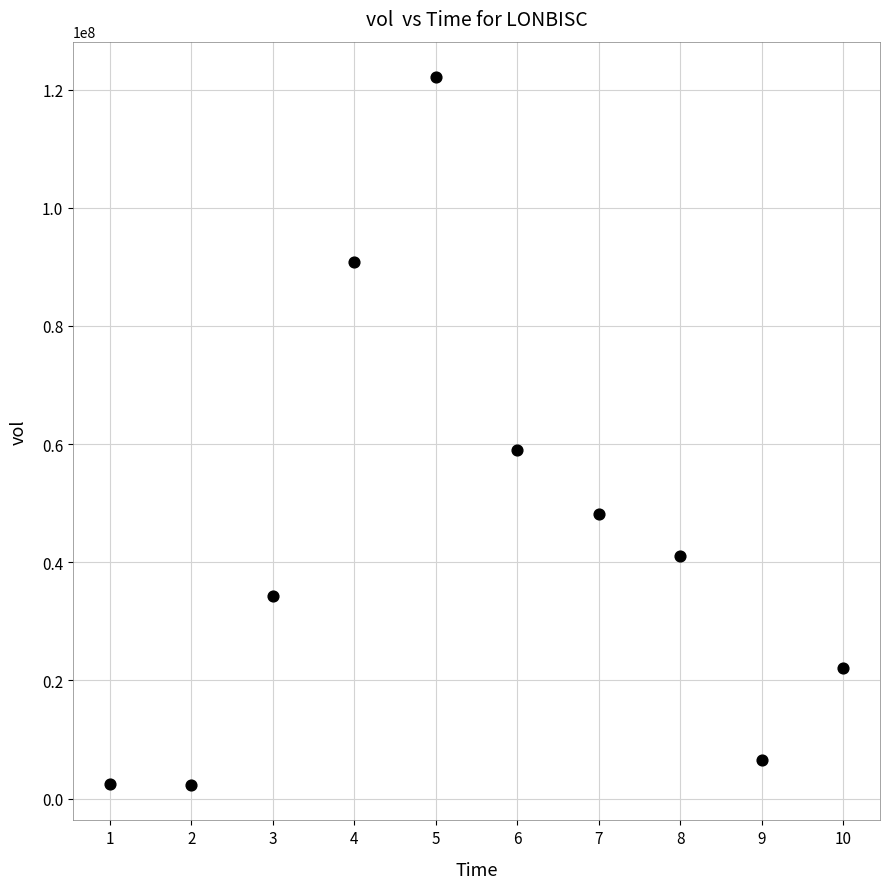

What is the average X value?

6